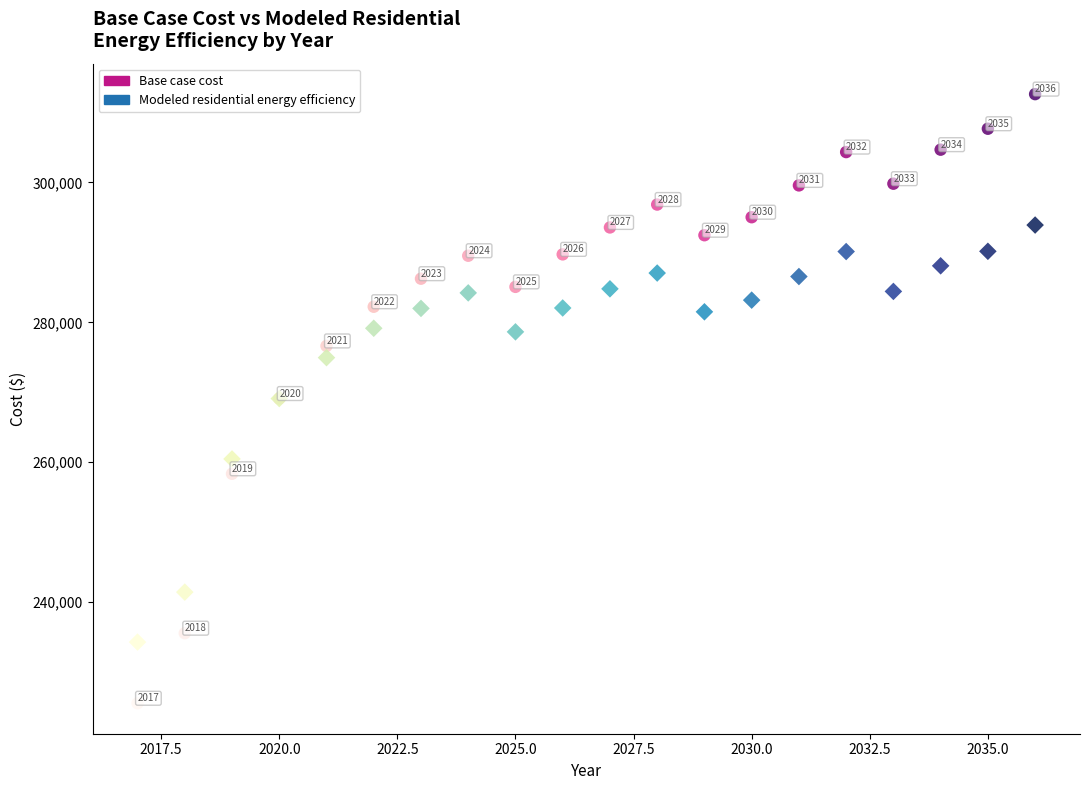

Which series reaches the minimum Y coordinate?

Base case cost